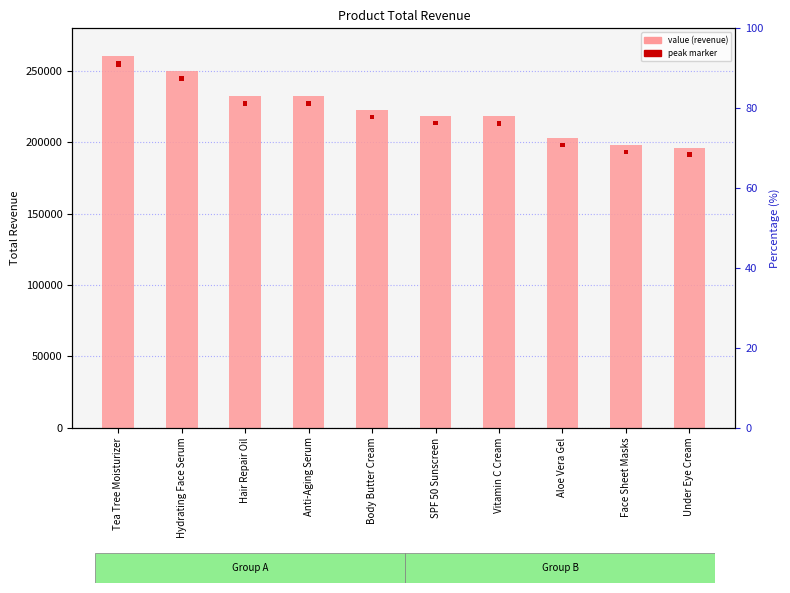

Rank the categories by value from lowest to highest.

Under Eye Cream, Face Sheet Masks, Aloe Vera Gel, Vitamin C Cream, SPF 50 Sunscreen, Body Butter Cream, Anti-Aging Serum, Hair Repair Oil, Hydrating Face Serum, Tea Tree Moisturizer